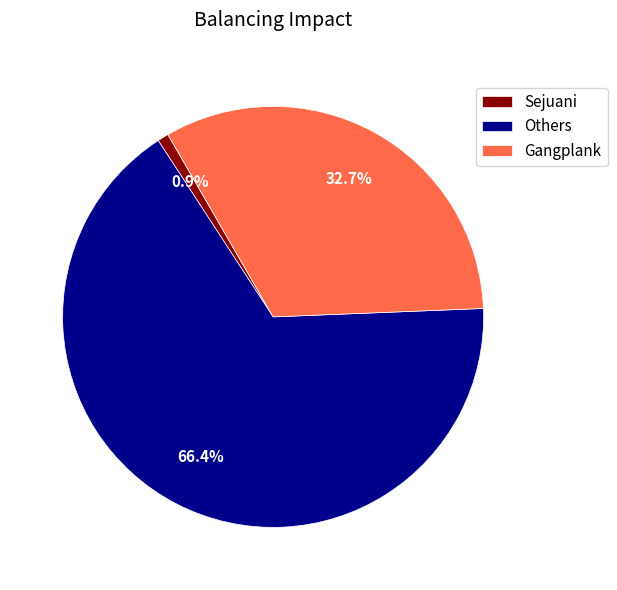

Rank the categories by value from lowest to highest.

Sejuani, Gangplank, Others